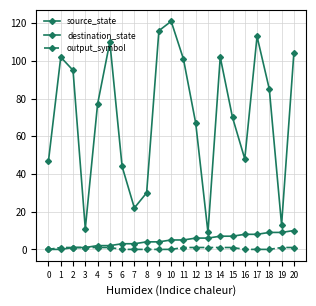

How many data points in destination_state are less than 77?

10